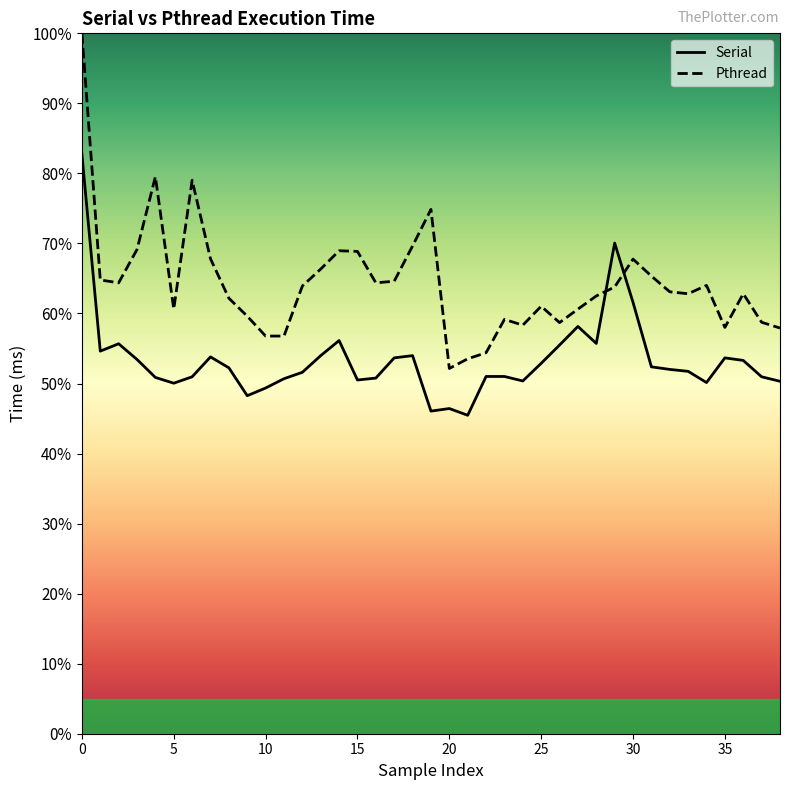

At 30, list the series in order from largest to smallest.

Pthread, Serial